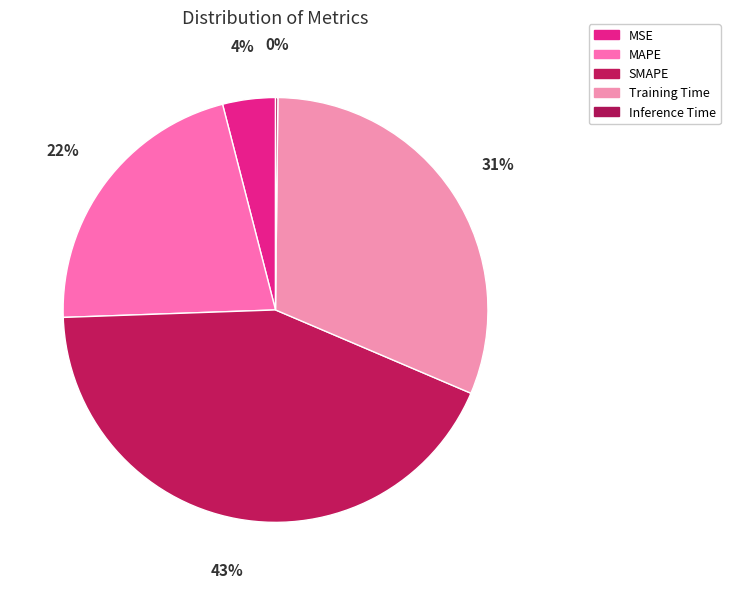

Combined, what portion of the pie is MSE and Inference Time?

4.2%